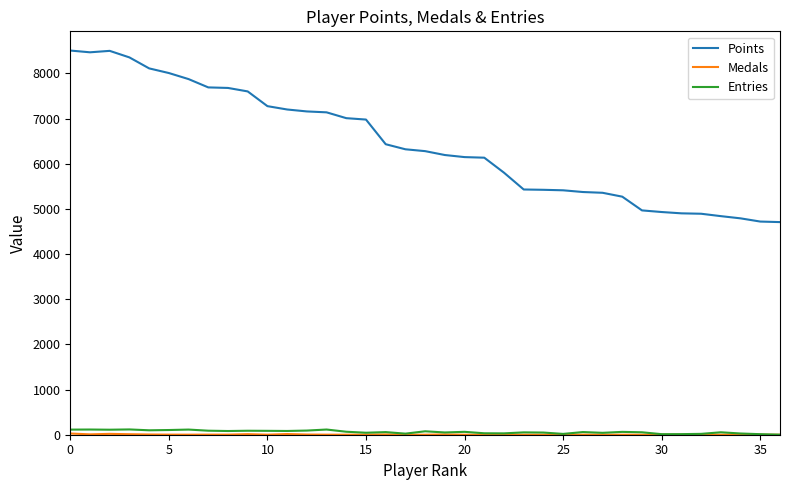

Which series has the largest total across all categories?

Points